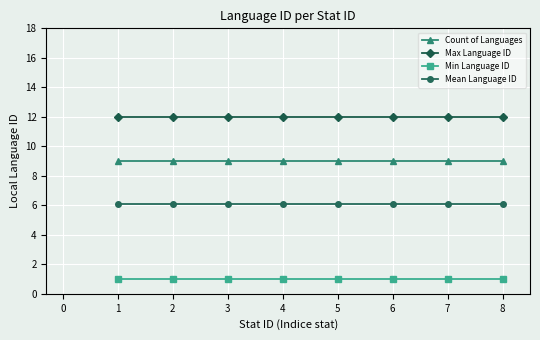

List the series in order of their peak value, highest first.

Max Language ID, Count of Languages, Mean Language ID, Min Language ID